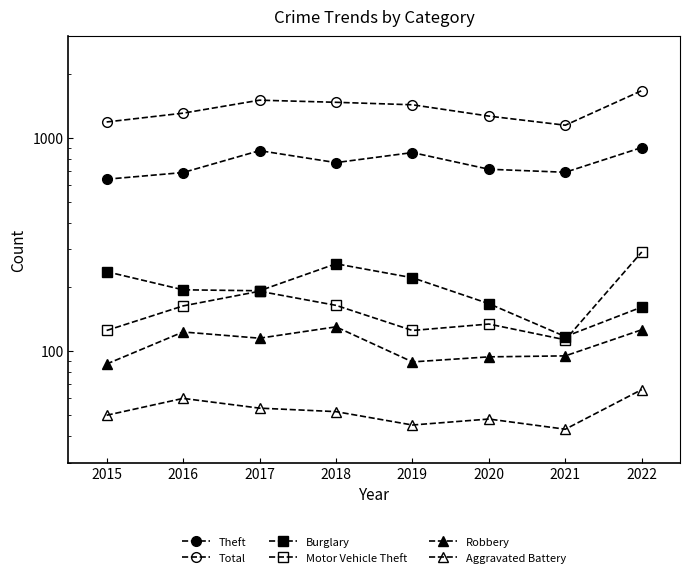

True or false: Aggravated Battery and Total cross at least once.

False